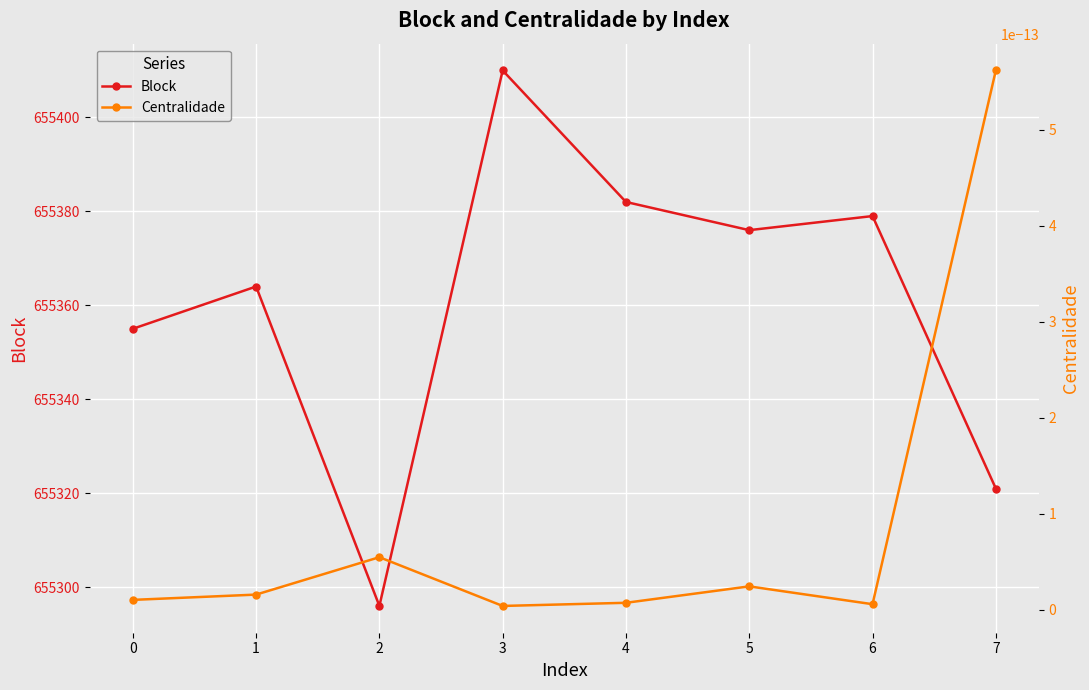

At how many categories does at least one series exceed 355869?

8